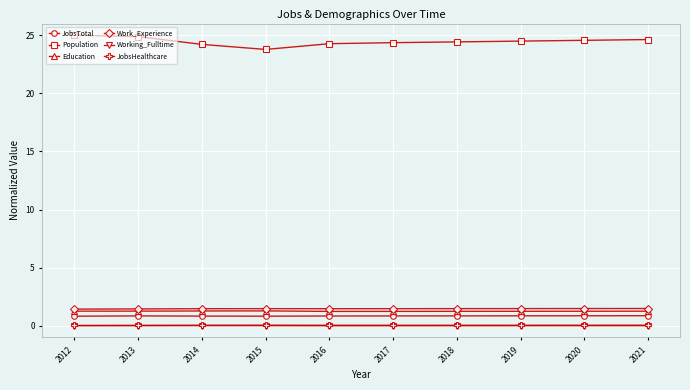

Which series has the largest range (max minus min)?

Population